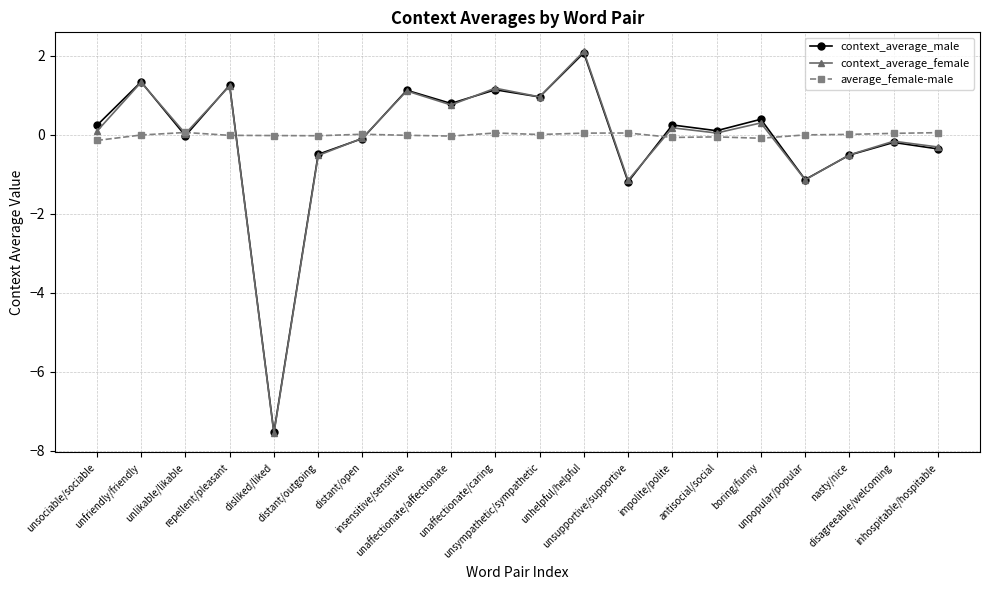

At which label does context_average_male first exceed 0?

unsociable/sociable